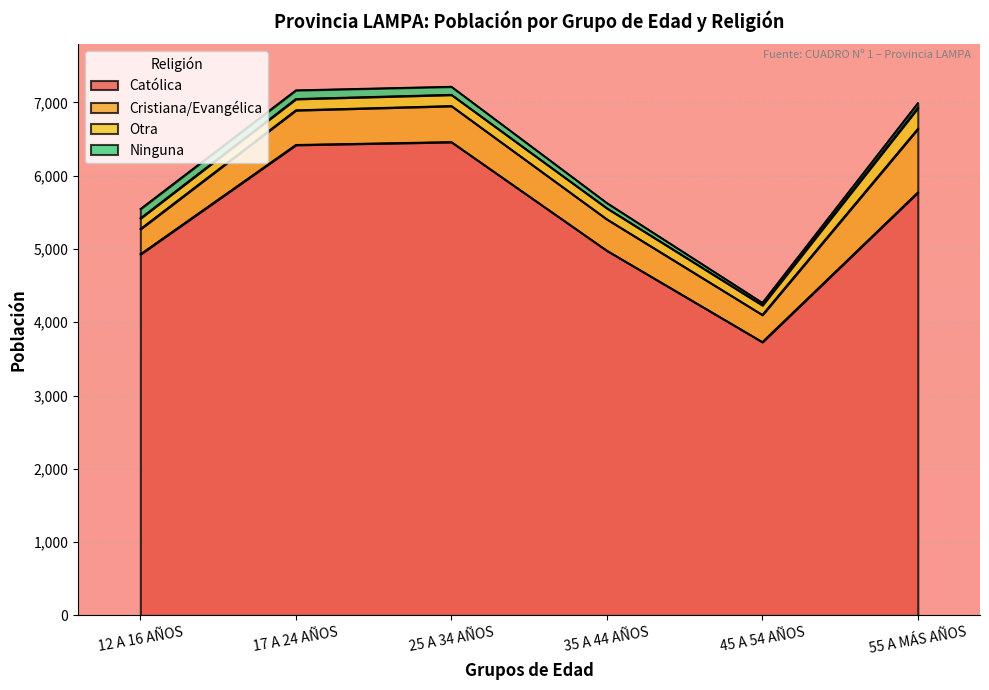

True or false: Ninguna and Católica cross at least once.

False